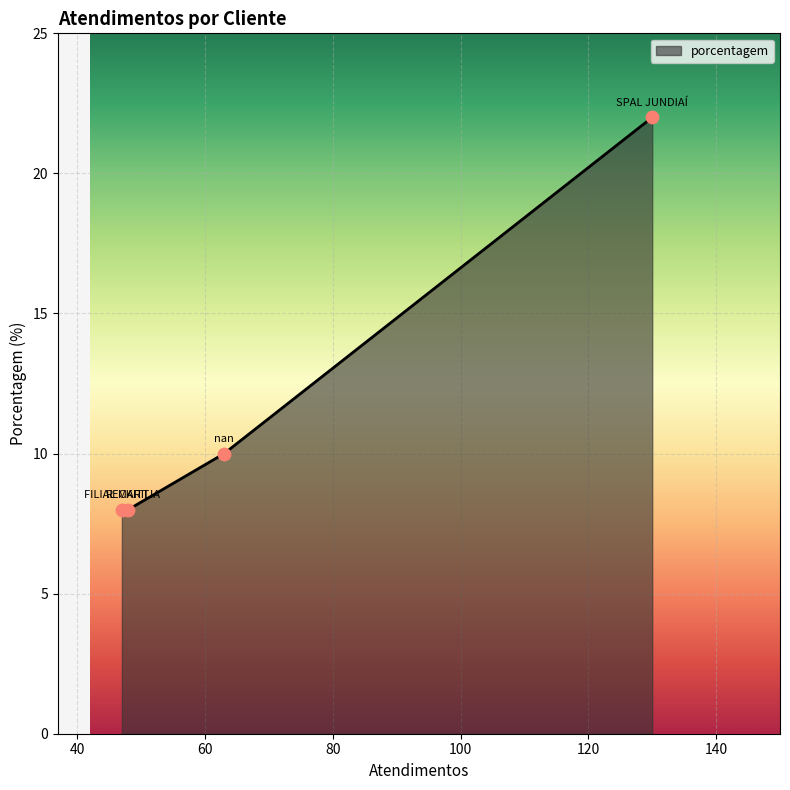

True or false: there are more than 1 points higher than both neighbors.

False